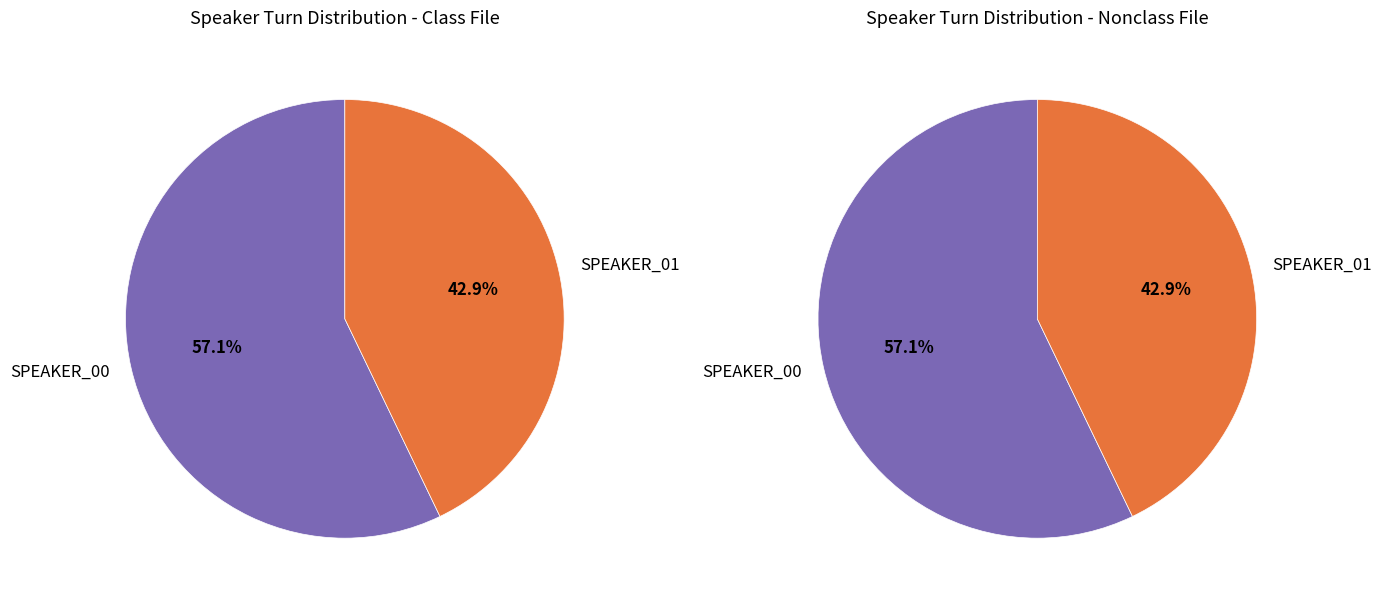

Count the number of slices in the pie.

2